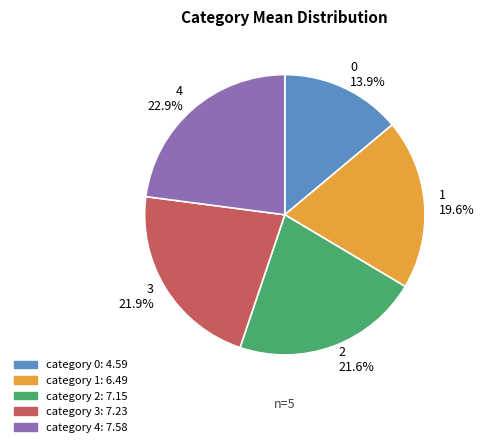

Is it true that 0 is 8% of the pie?

False